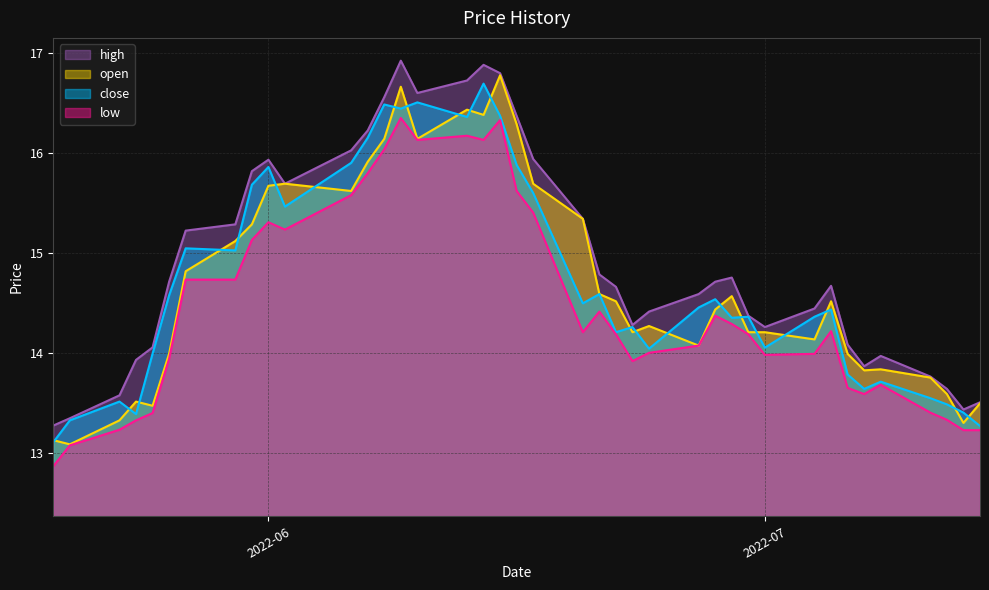

How many lines are shown in the chart?

4